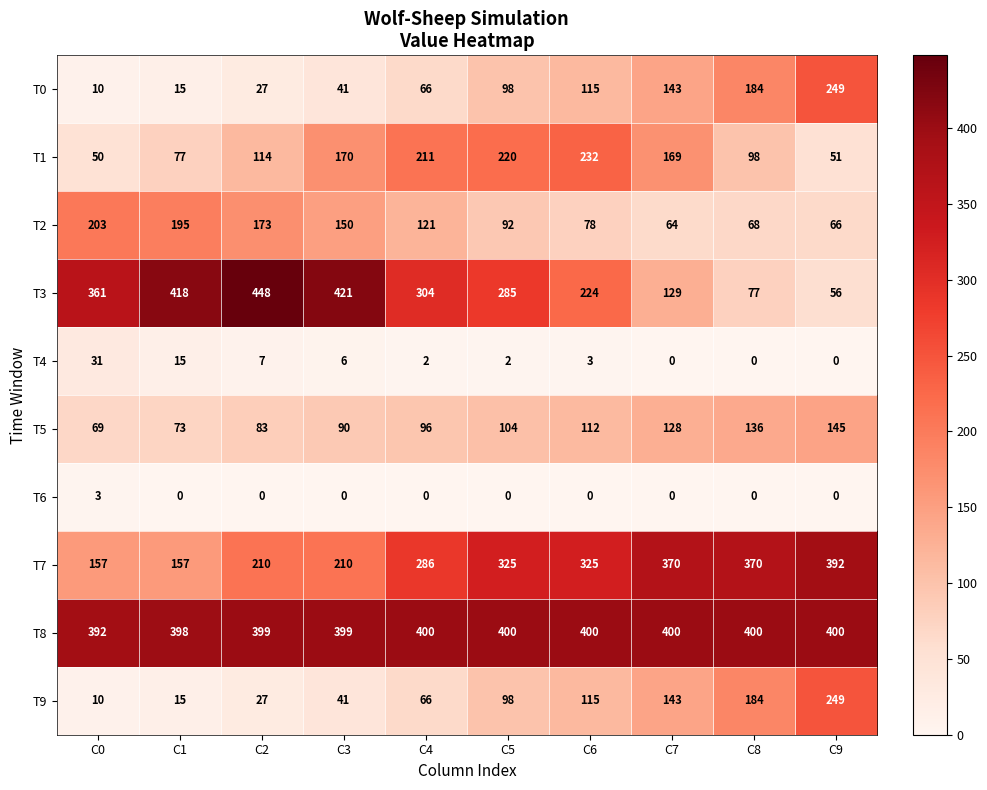

What is the total value across all series at C9?

1608